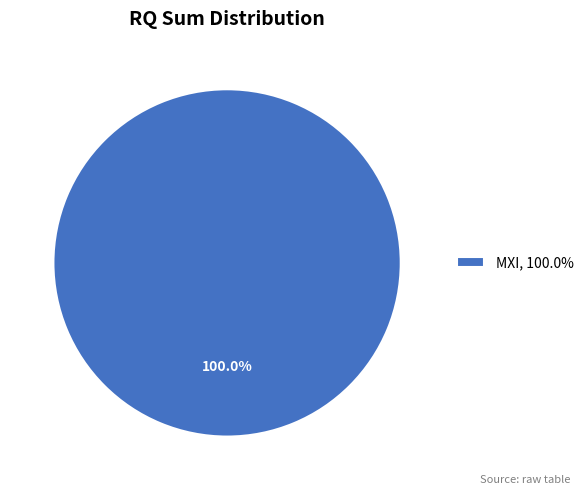

How many slices are in this pie chart?

1